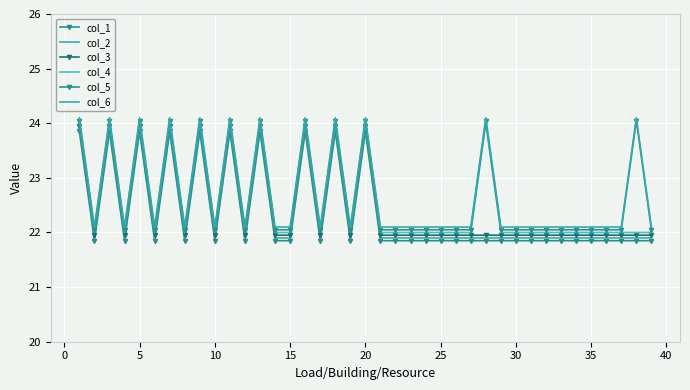

List the series in order of their peak value, lowest first.

col_1, col_2, col_3, col_4, col_5, col_6